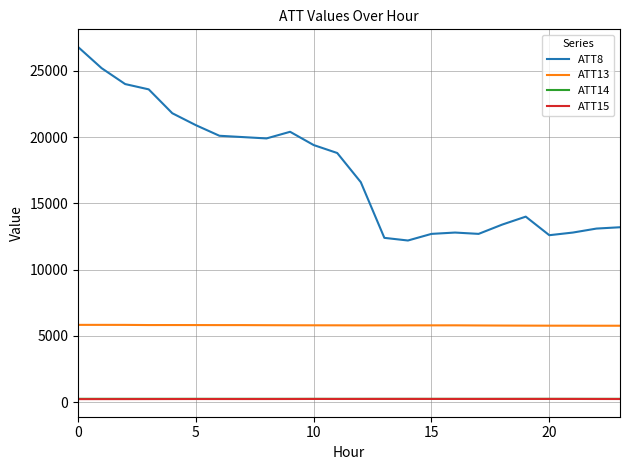

Which series has the widest spread of values?

ATT8